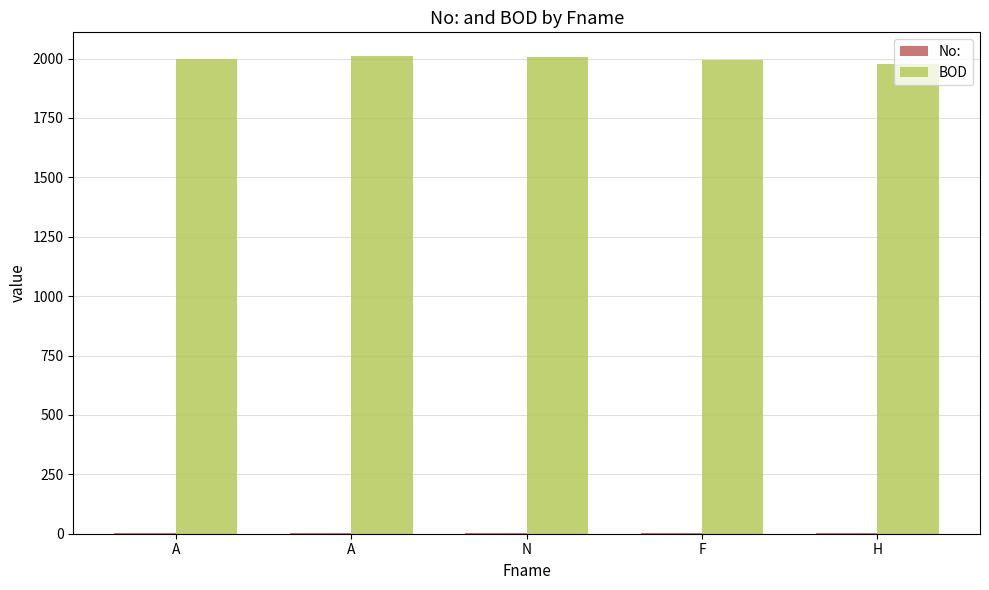

How many data points does each series have?

5